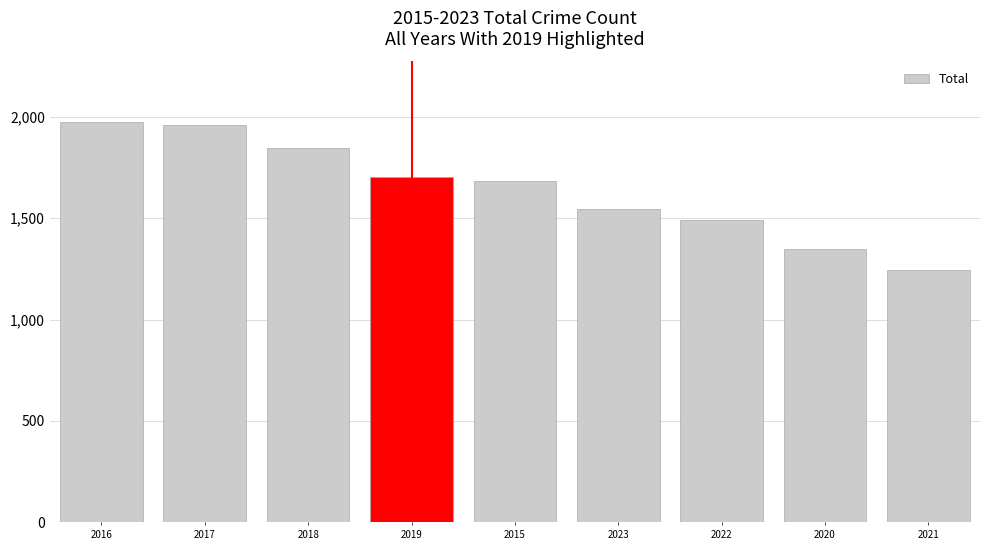

What is the sum of the values at 2018 and 2020?

3194